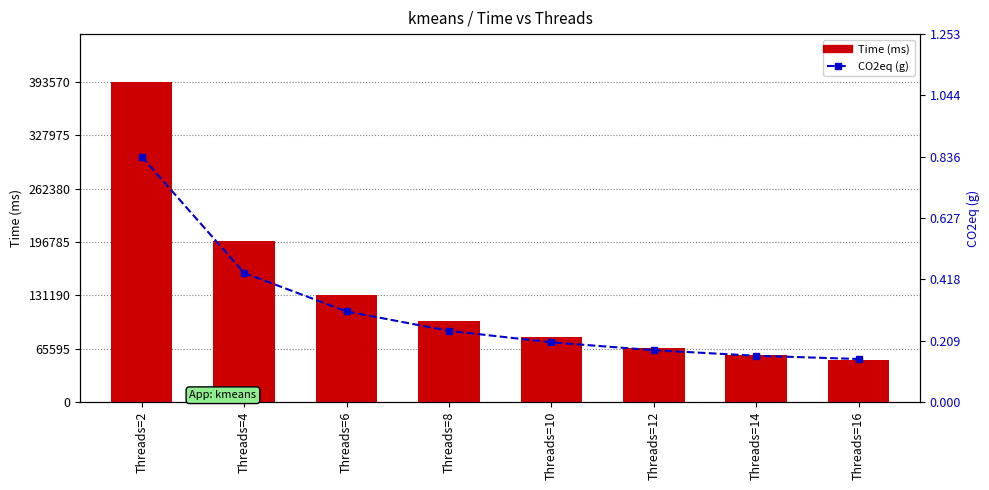

Is it true that CO2eq equals 0.5 at Threads=6?

False